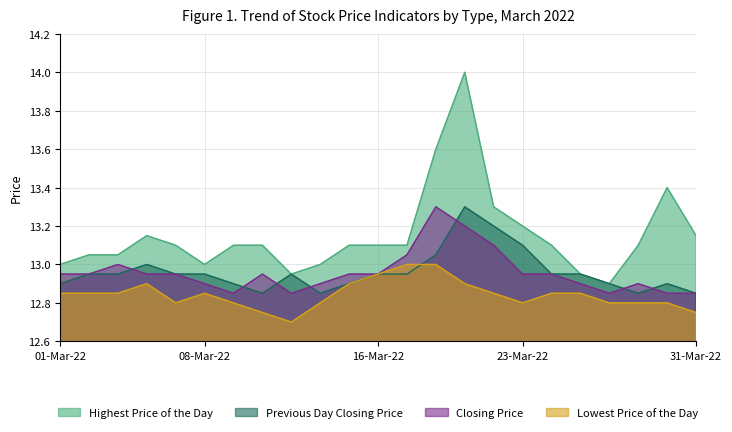

What is the total value across all series at 31-Mar-22?

51.6